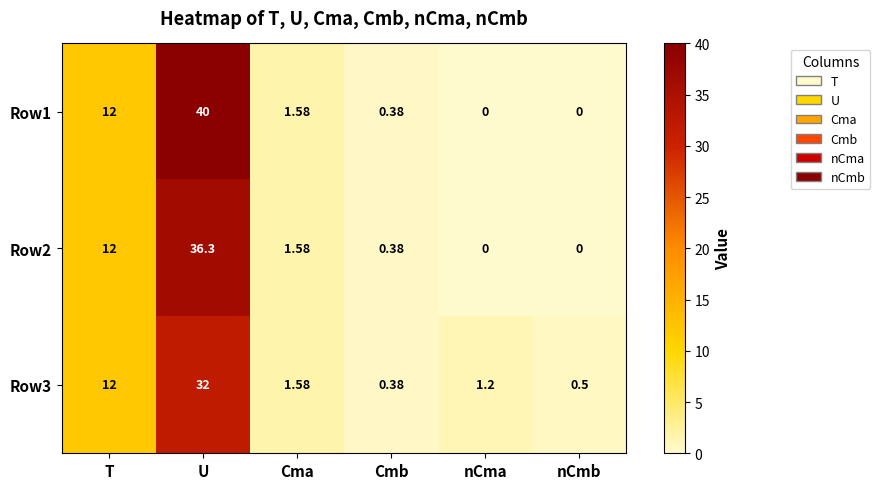

List the series in order of their peak value, lowest first.

Row3, Row2, Row1